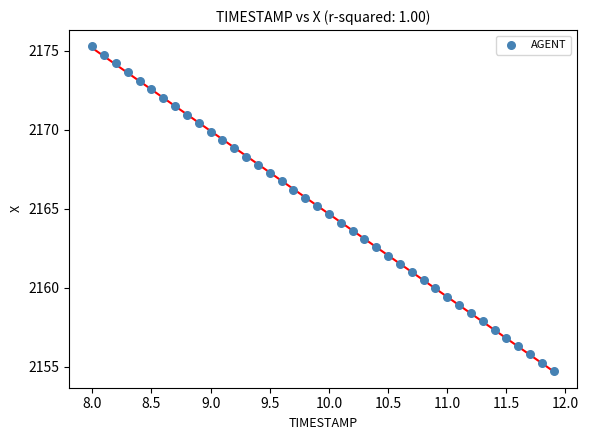

What is the range of Y values (max minus min)?

20.5